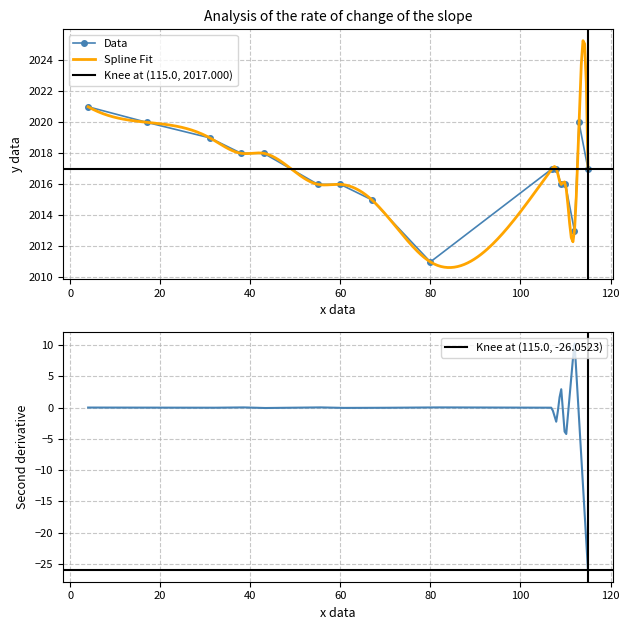

True or false: Practitioners has more than 1 points higher than both neighbors.

True